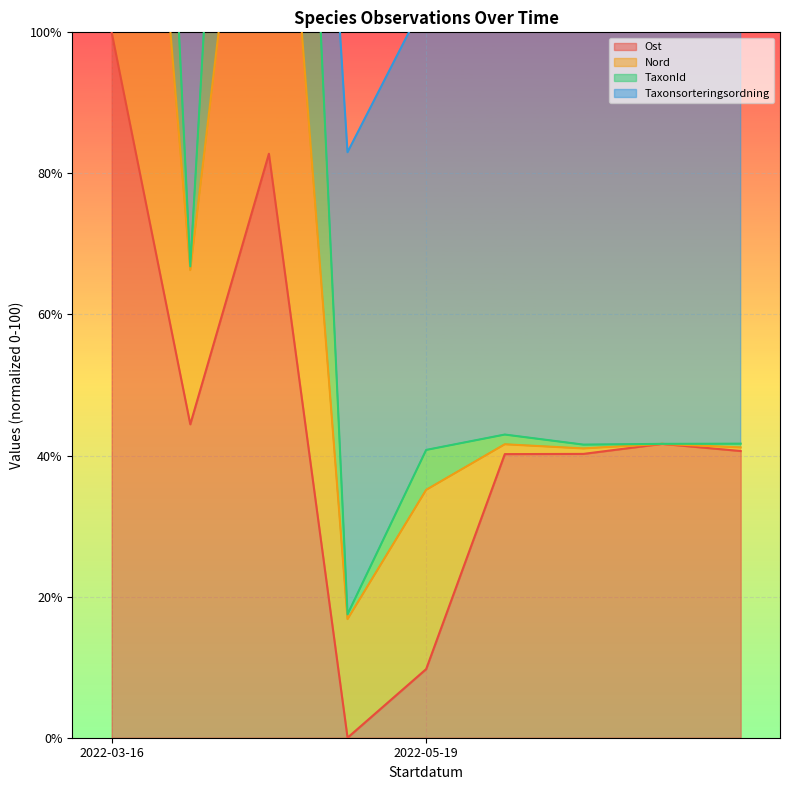

Does the chart display data point markers on the line(s)?

No